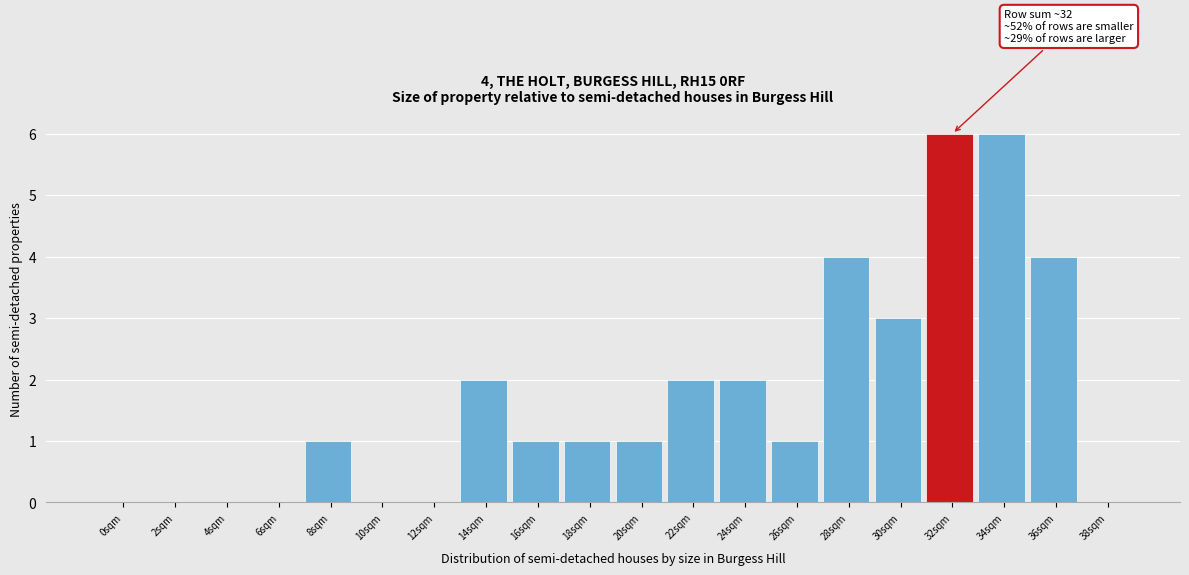

Reading left to right, what are all the values shown in this chart?

0sqm=0	2sqm=0	4sqm=0	6sqm=0	8sqm=1	10sqm=0	12sqm=0	14sqm=2	16sqm=1	18sqm=1	20sqm=1	22sqm=2	24sqm=2	26sqm=1	28sqm=4	30sqm=3	32sqm=6	34sqm=6	36sqm=4	38sqm=0